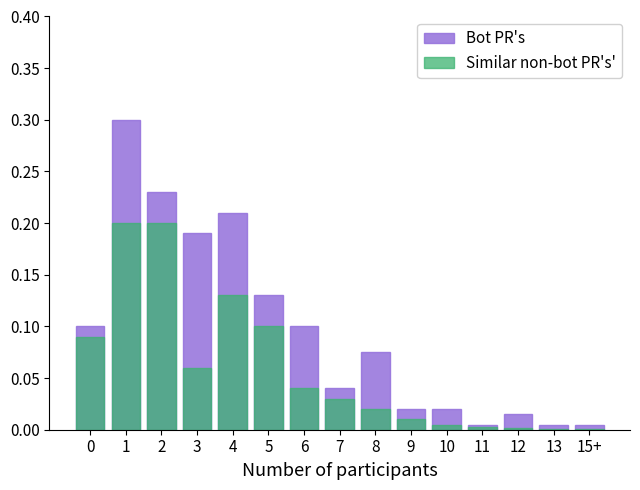

What is the difference between the maximum and second lowest values in the Similar non-bot PR's' series?

0.2